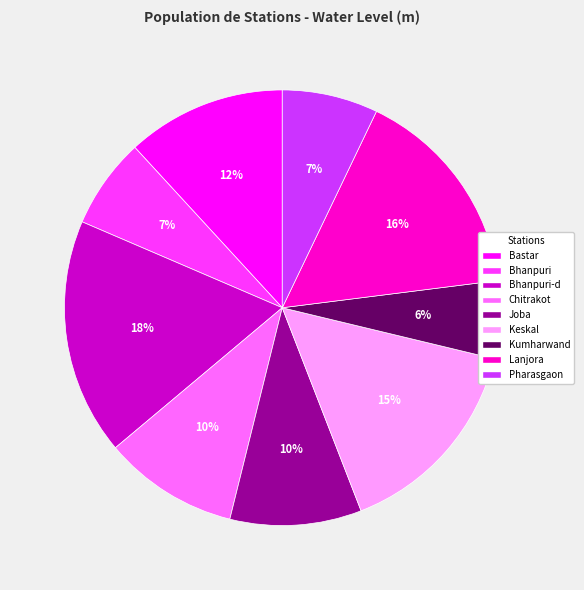

Which slice is the largest?

Bhanpuri-d